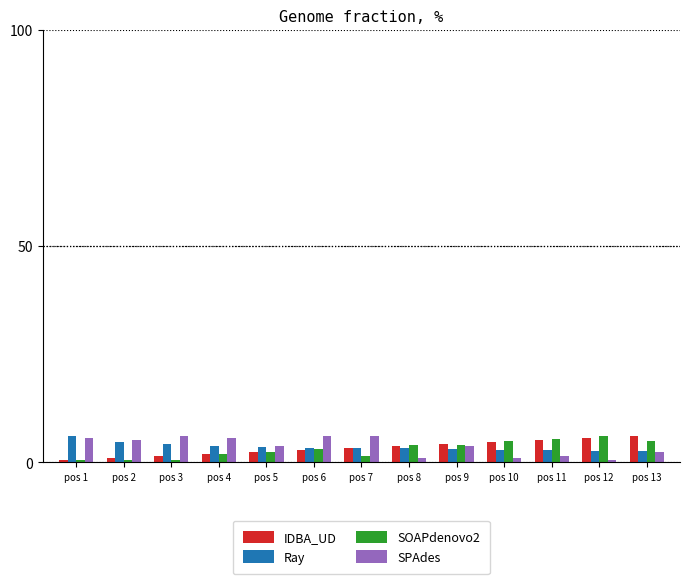

What is the total value across all series at pos 6?

15.2